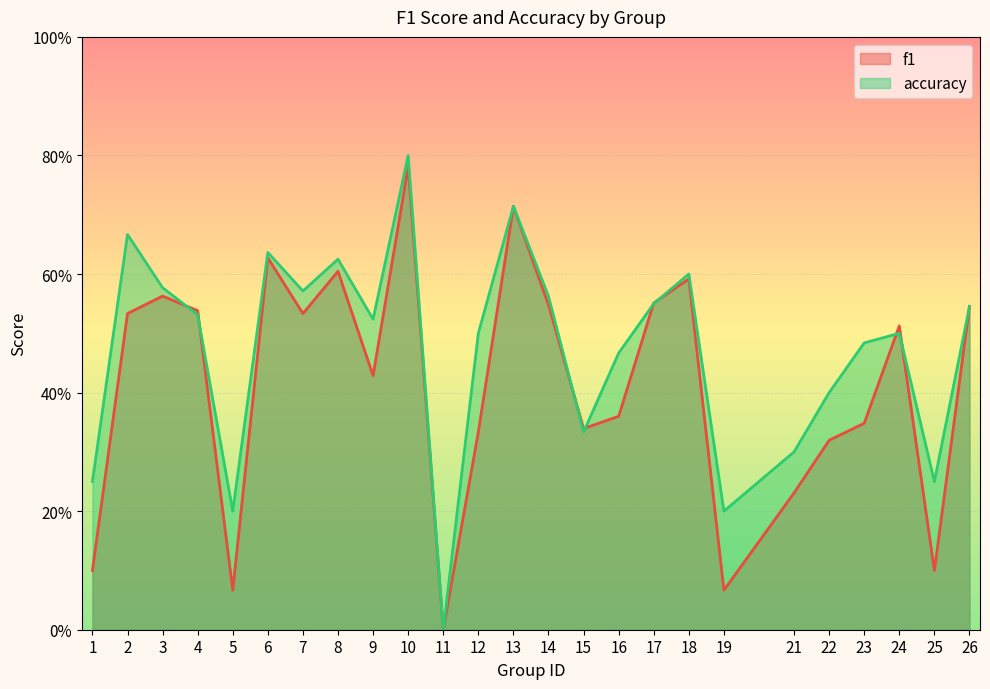

At how many categories does at least one series exceed 0?

24